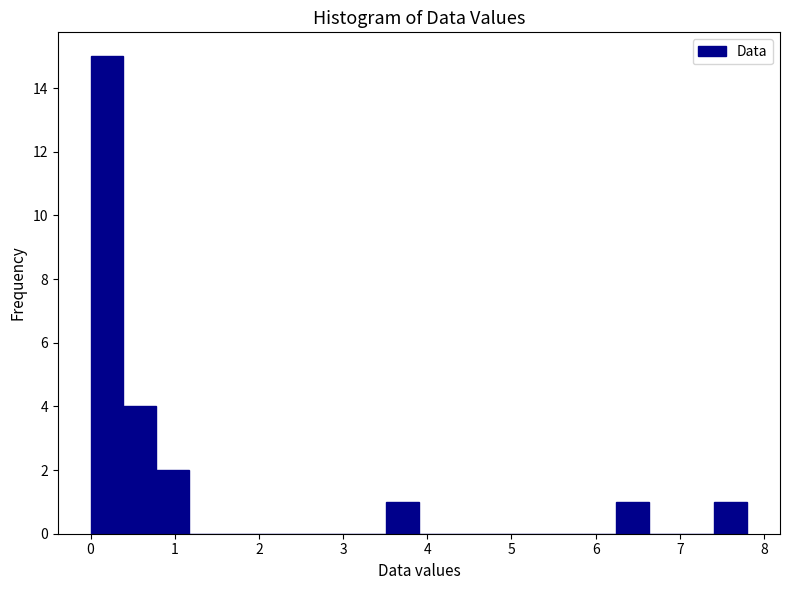

Read against the x-axis, roughly where is the centre of the tallest bar?

0.2